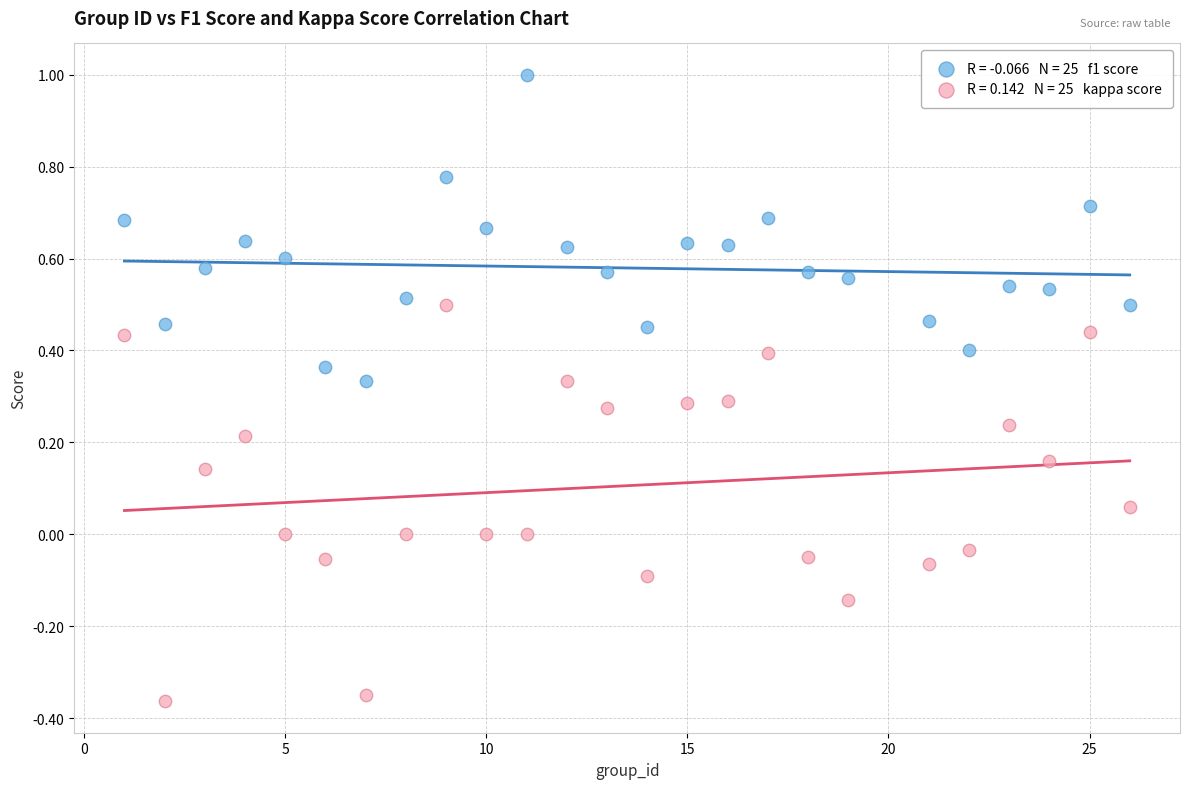

Across all data points, what is the range of X values (max minus min)?

25.0